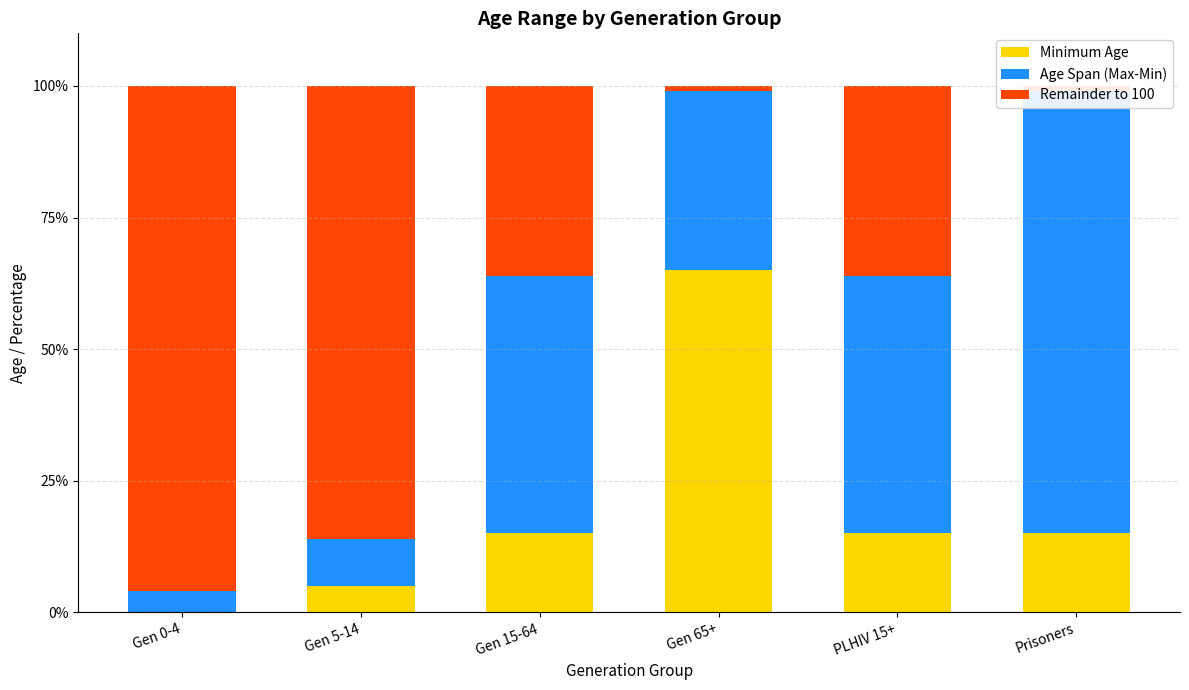

What position from the right is Gen 5-14?

5